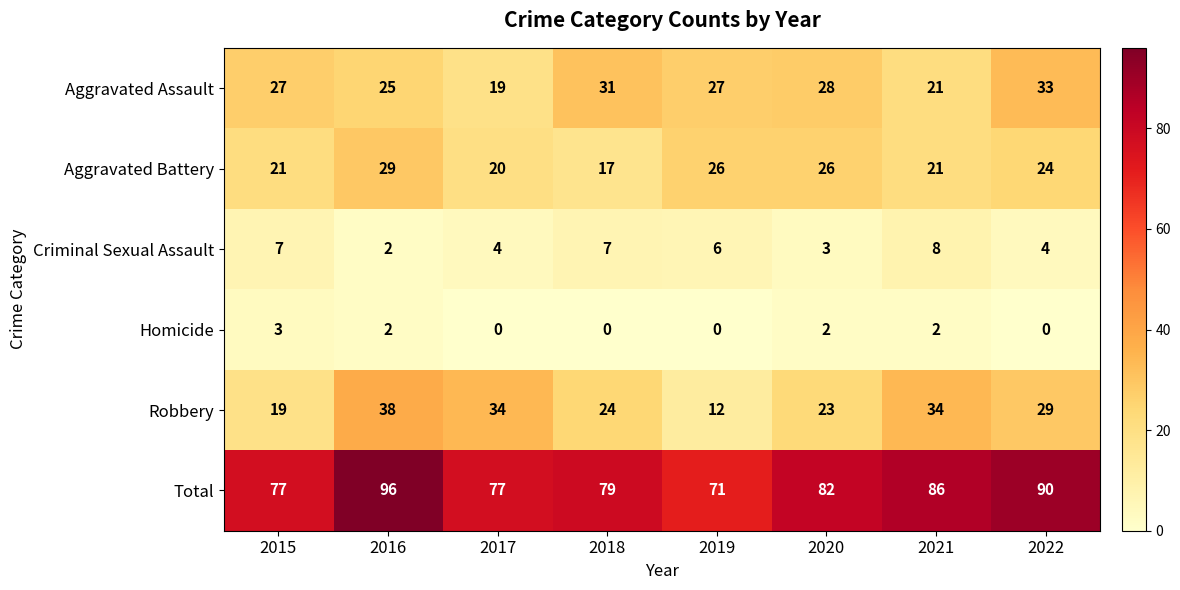

What is the approximate value of Robbery at 2021, to the nearest 10?

30